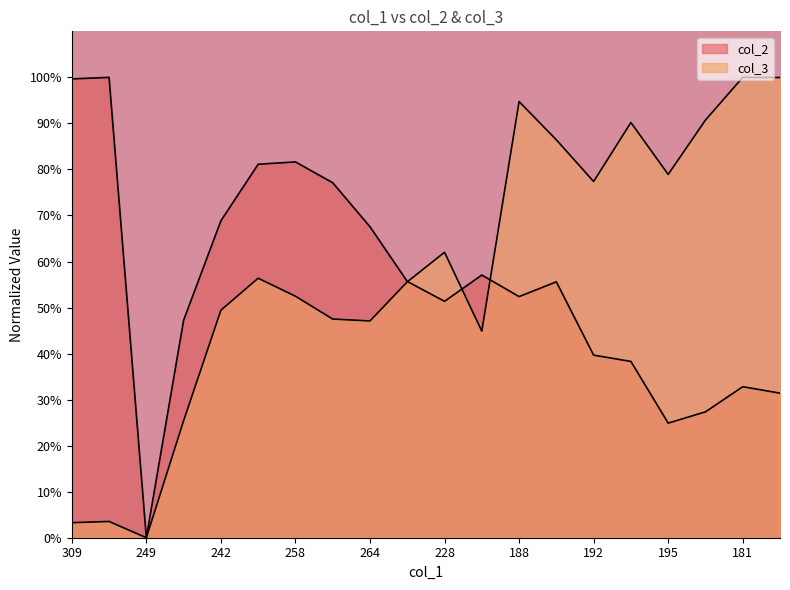

Is it true that col_2 equals 41.3 at 264?

False